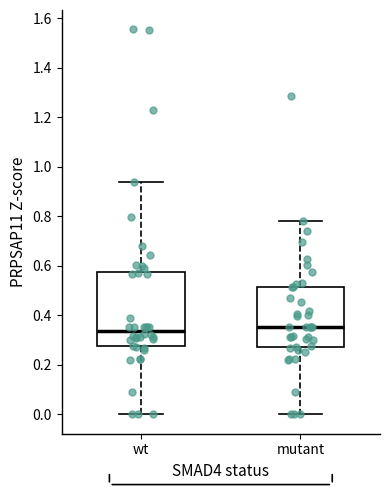

Reading left to right, read every box against the y-axis: the position of its median line, the range the box covers, and the ends of its whiskers. The values are not printed on the chart, so give them approximately, as read against the axis.

wt: median 0.34, box 0.28 to 0.58, whiskers 0.00 to 0.94
mutant: median 0.36, box 0.28 to 0.52, whiskers 0.00 to 0.78